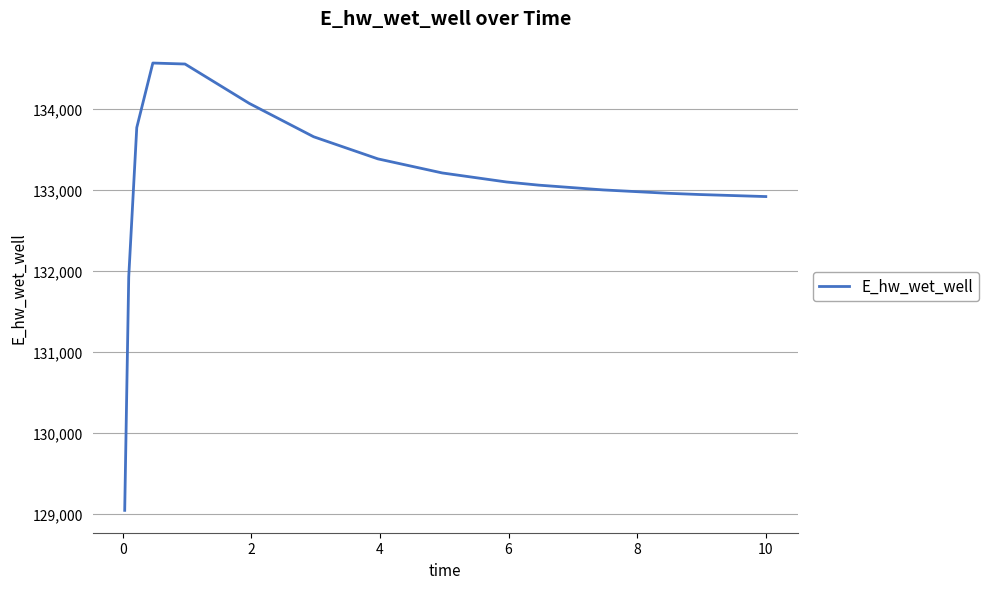

What is the minimum value shown in the chart?

129047.2